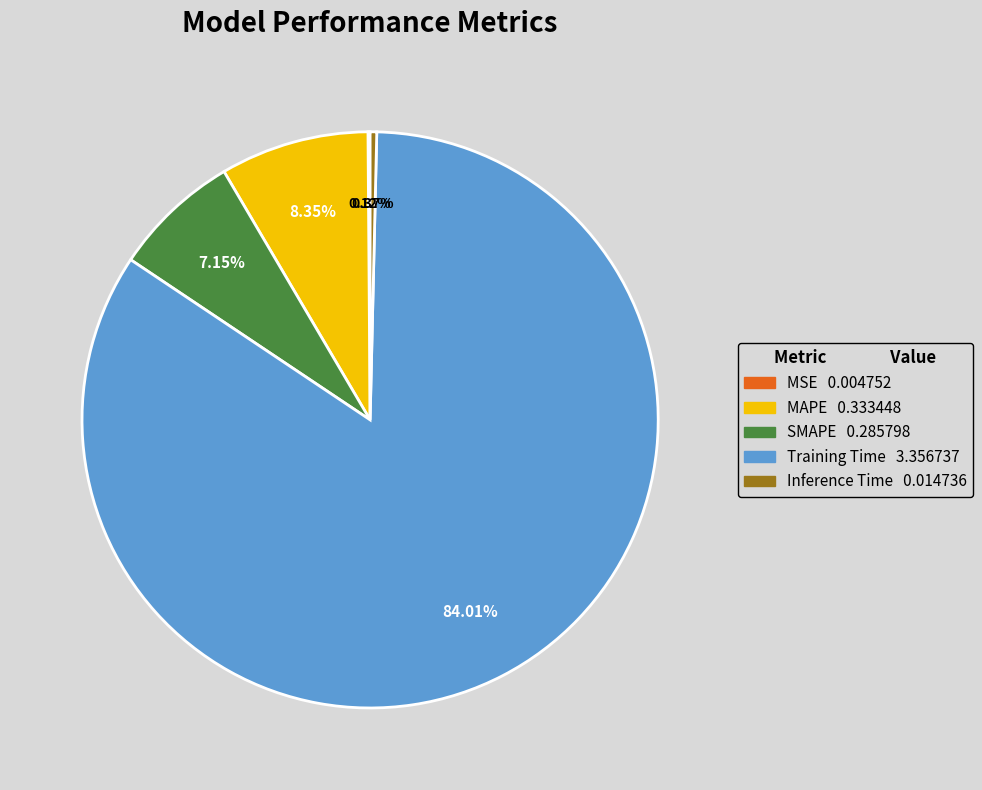

Which category has the biggest portion of the pie?

Training Time